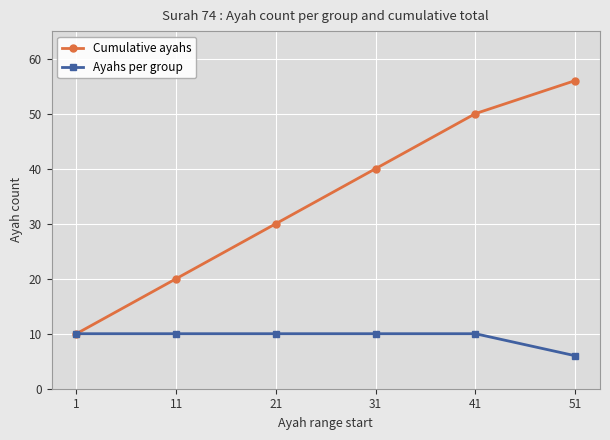

What are all the series names shown in the legend?

Cumulative ayahs, Ayahs per group